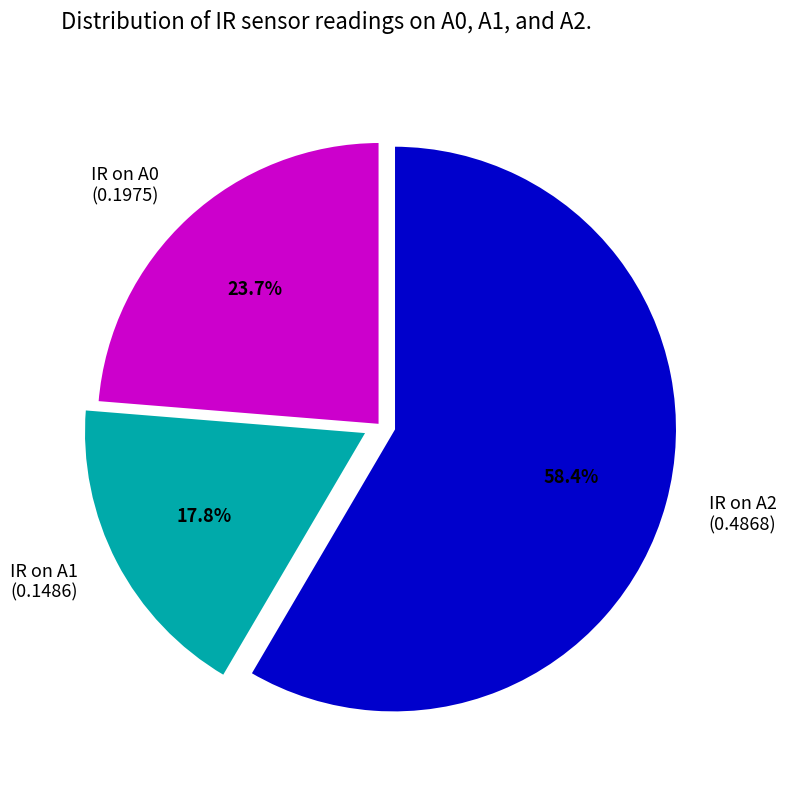

What percentage is the IR on A2 slice, to the nearest percent?

58%